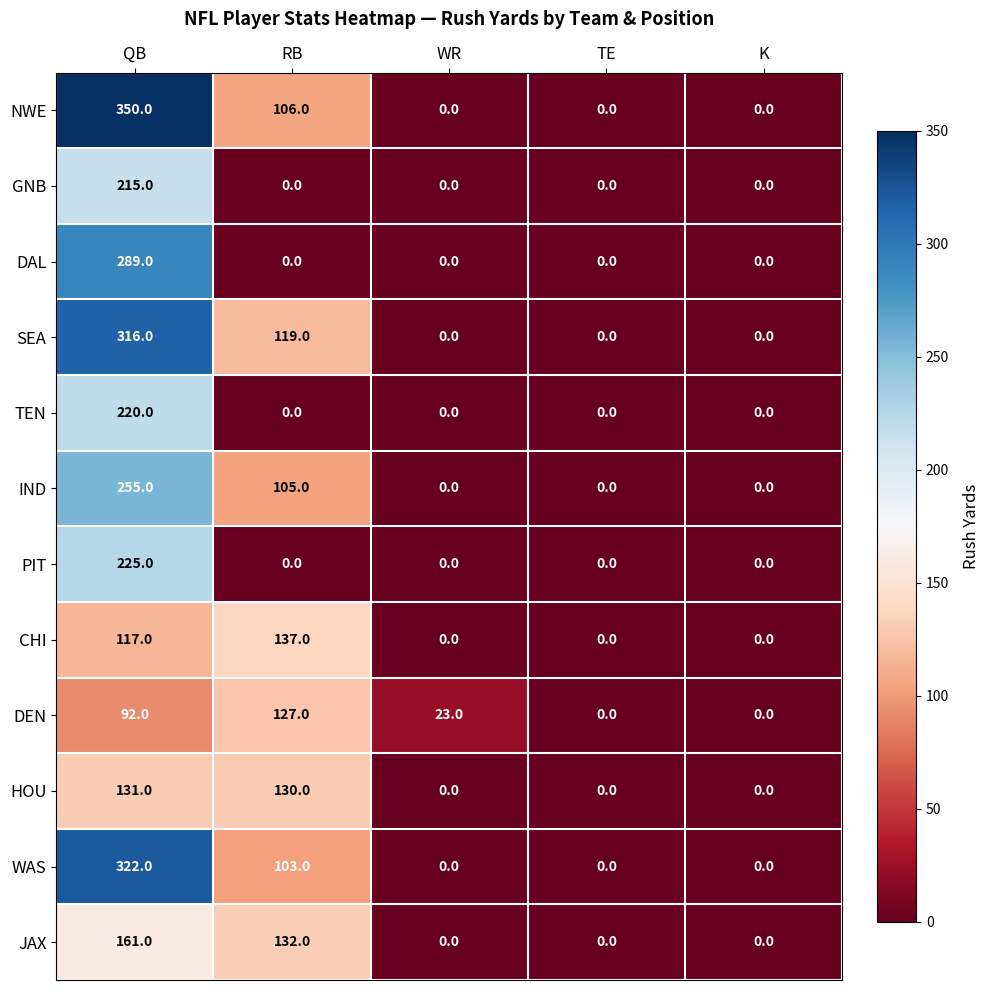

At how many categories does at least one series exceed 37?

2